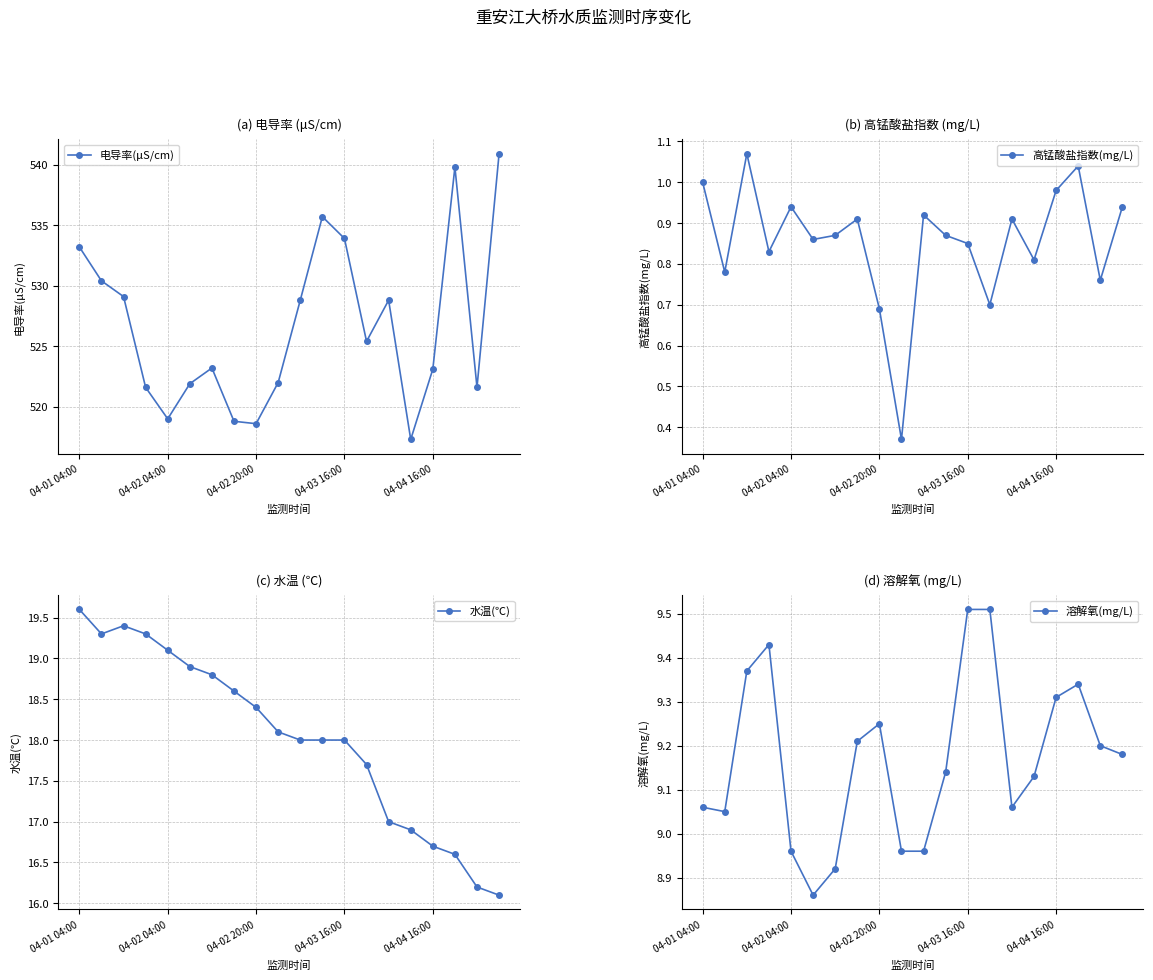

True or false: 溶解氧(mg/L) and 电导率(μS/cm) cross at least once.

False